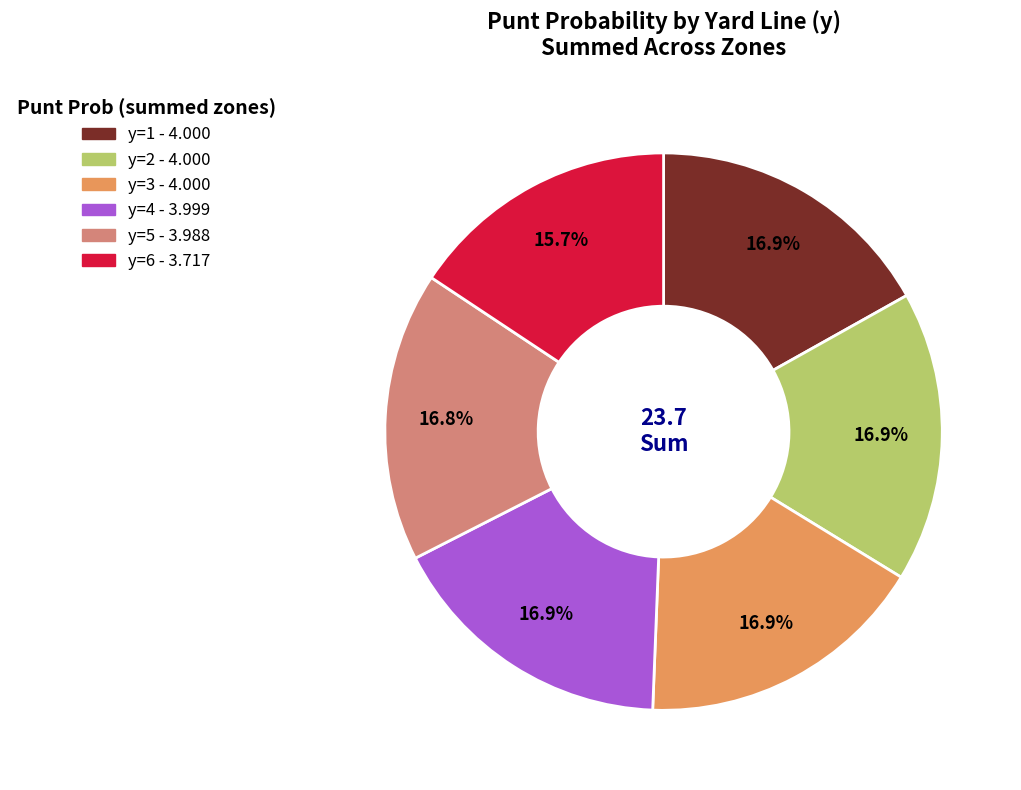

Is there a majority slice in this chart?

No